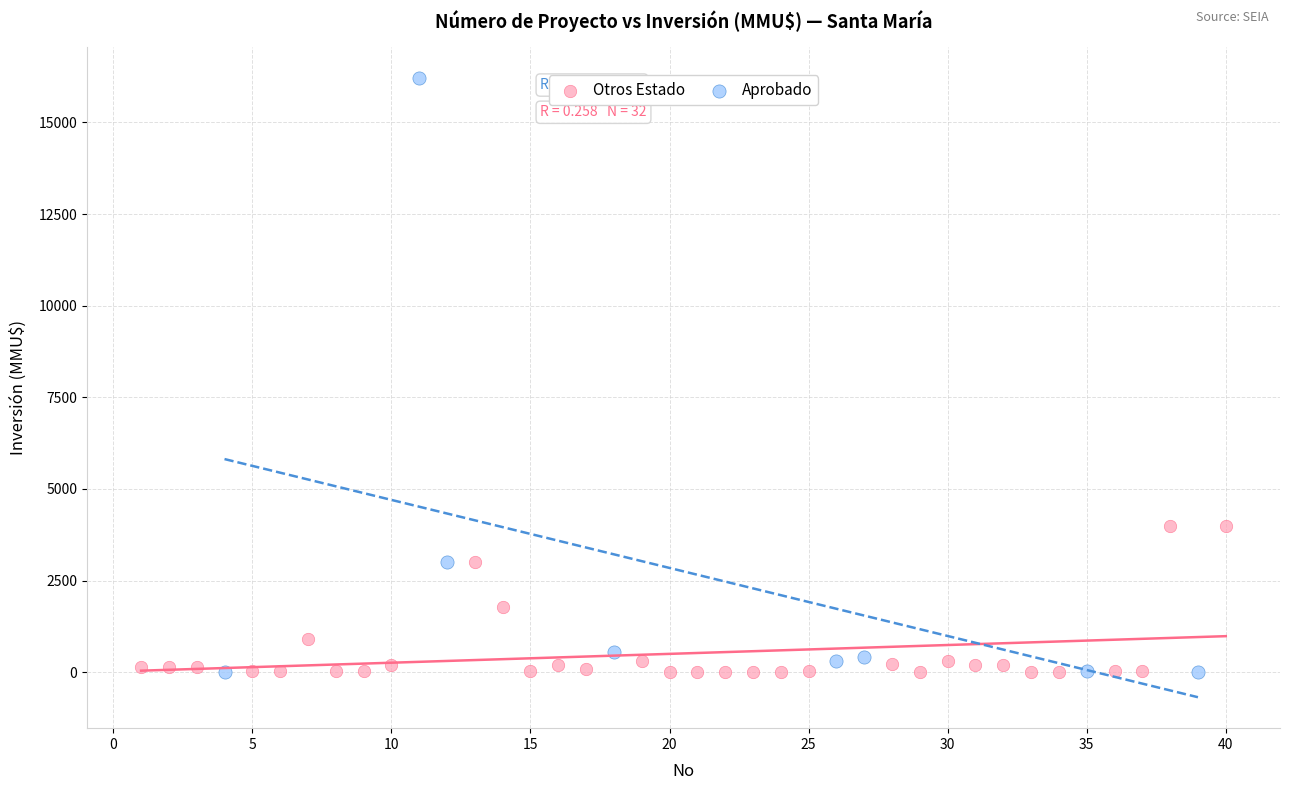

Which series contains the highest Y value?

Aprobado